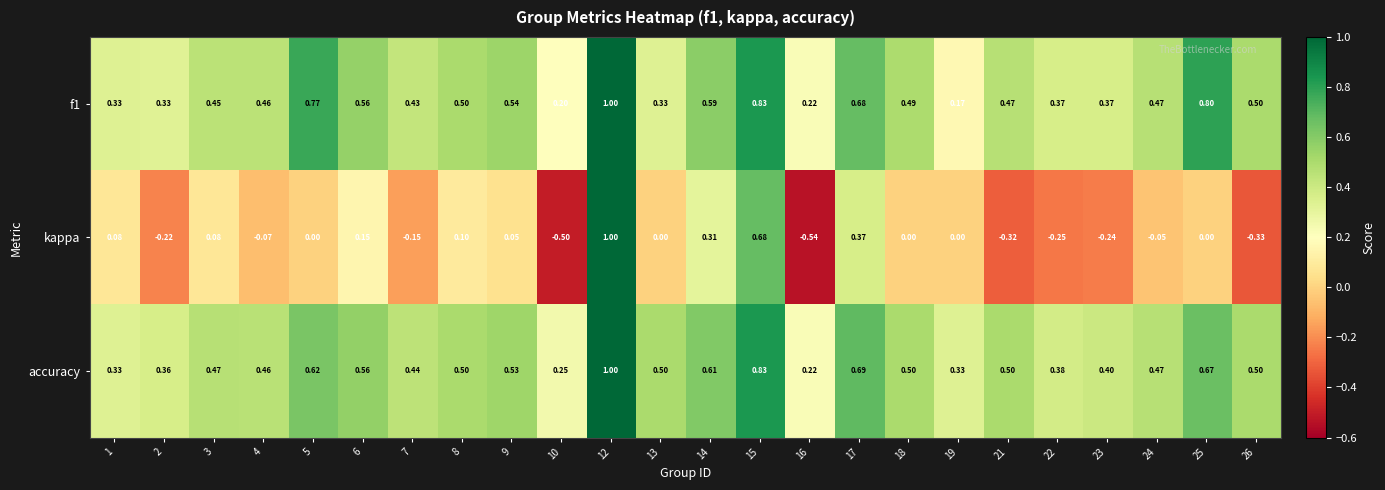

Which series has the largest range (max minus min)?

kappa